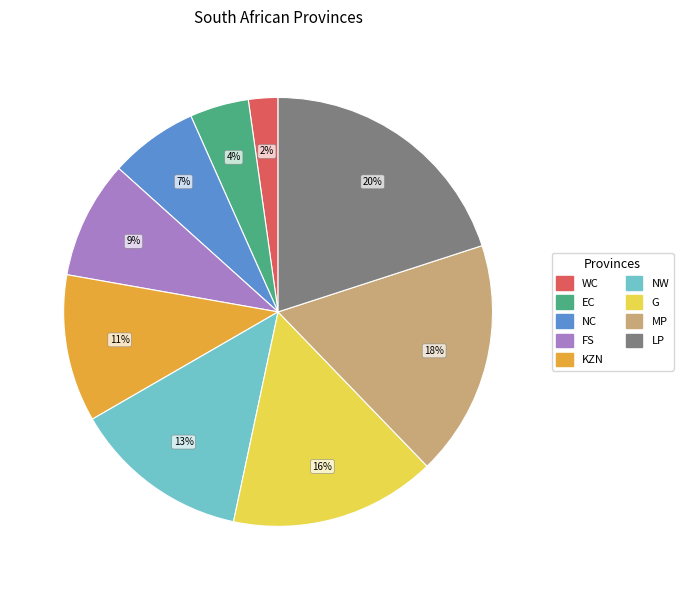

Is it true that LP is 5% of the pie?

False